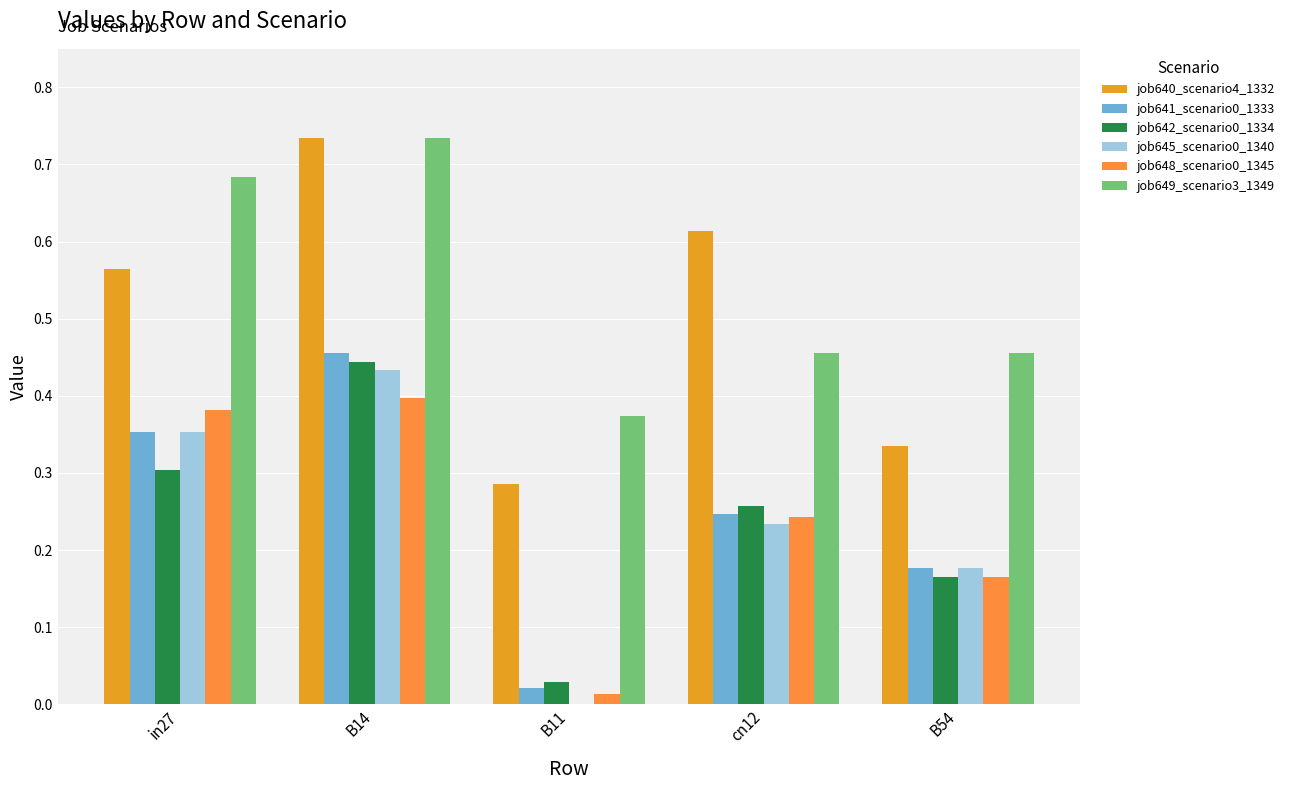

Is the value of job640_scenario4_1332 at B14 greater than the value of job642_scenario0_1334 at B54?

Yes